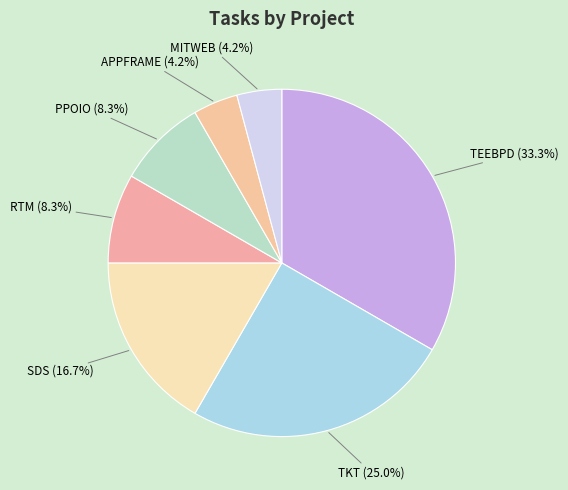

To the nearest percent, what percentage of the pie is RTM?

8%